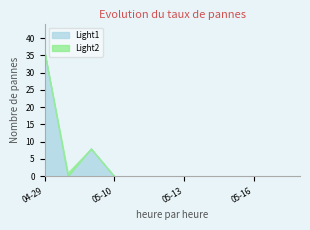

Reading left to right, list all the values displayed in this chart.

Light1: 36	0	8	0	0	0	0	0	0	0	0	0
Light2: 0	1	0	0	0	0	0	0	0	0	0	0